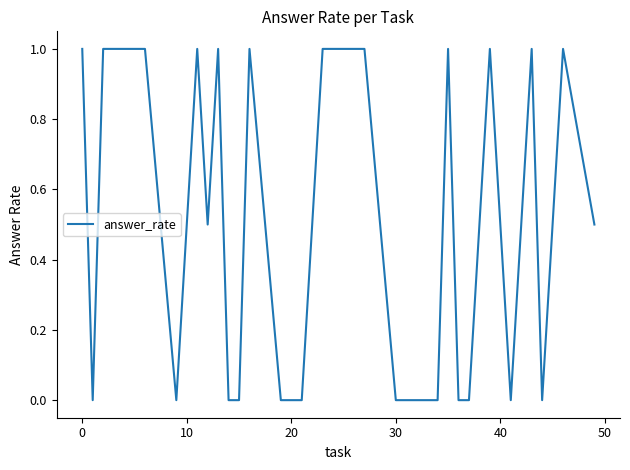

What is the difference between the maximum and minimum values?

1.0